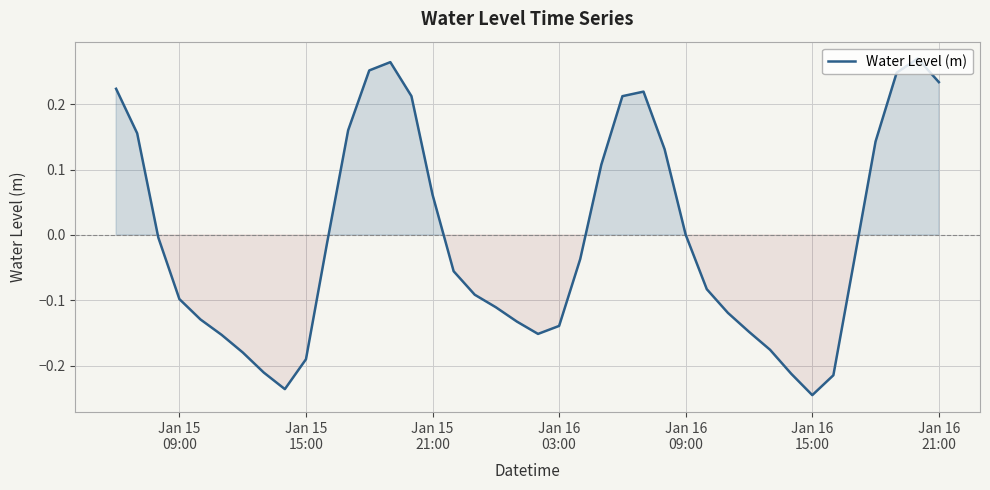

What is the difference between the maximum and minimum values?

0.5